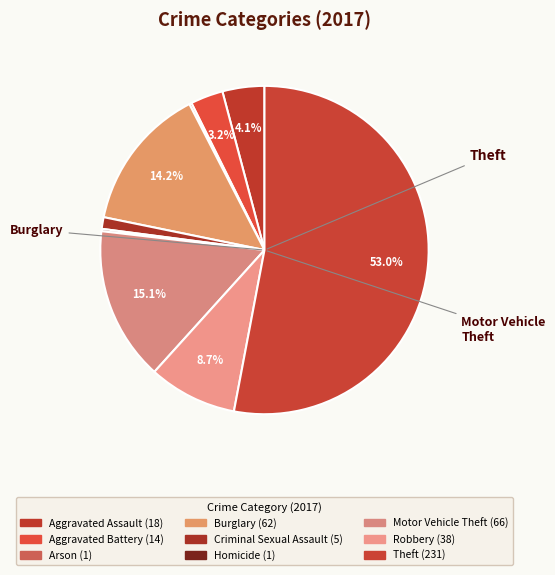

Is Theft the majority of the pie?

Yes